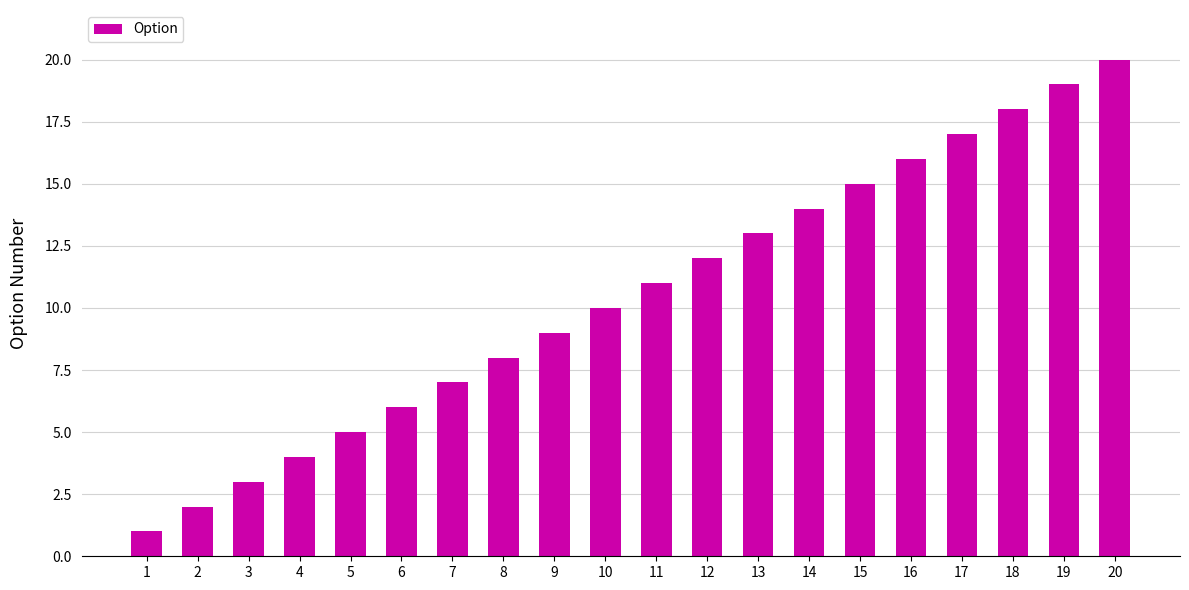

Count the number of data series in this chart.

1